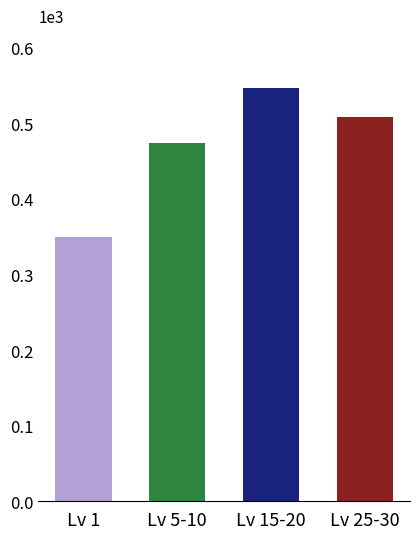

What position from the left is Lv 15-20?

3